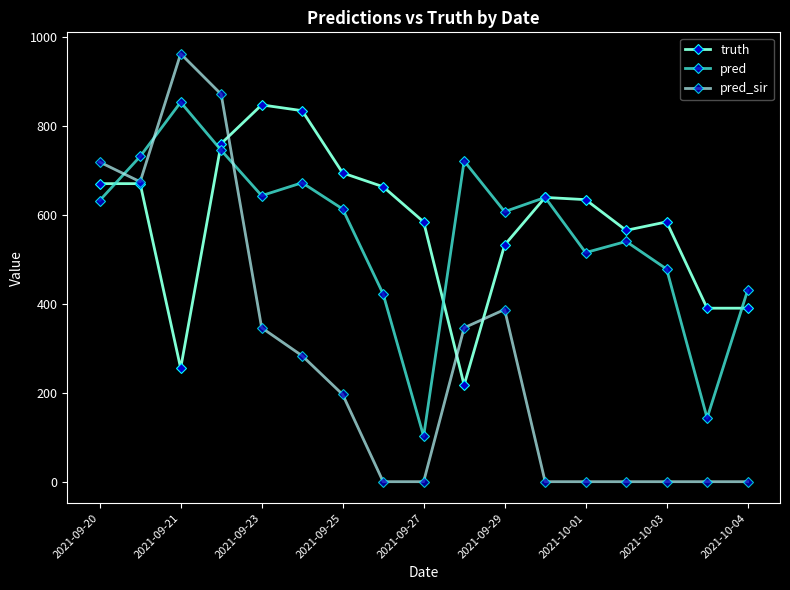

What is the value of the pred_sir point at the 3rd from the left?

962.0